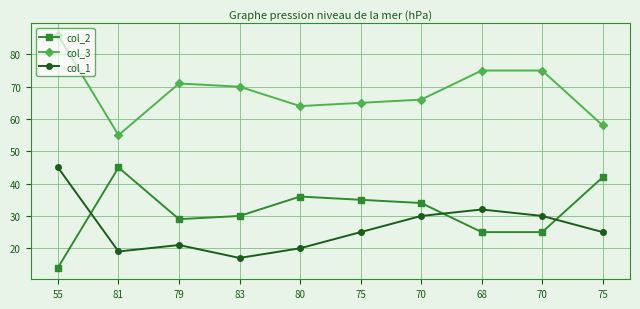

Which series has the largest range (max minus min)?

col_2